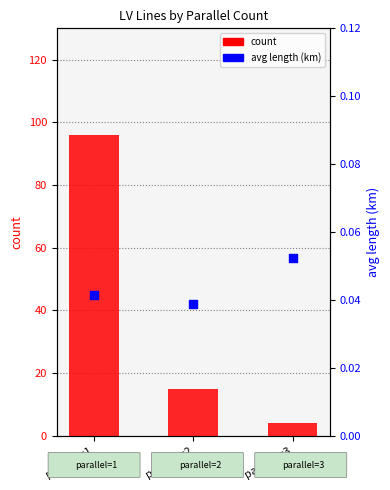

Which series contains the highest Y value?

count